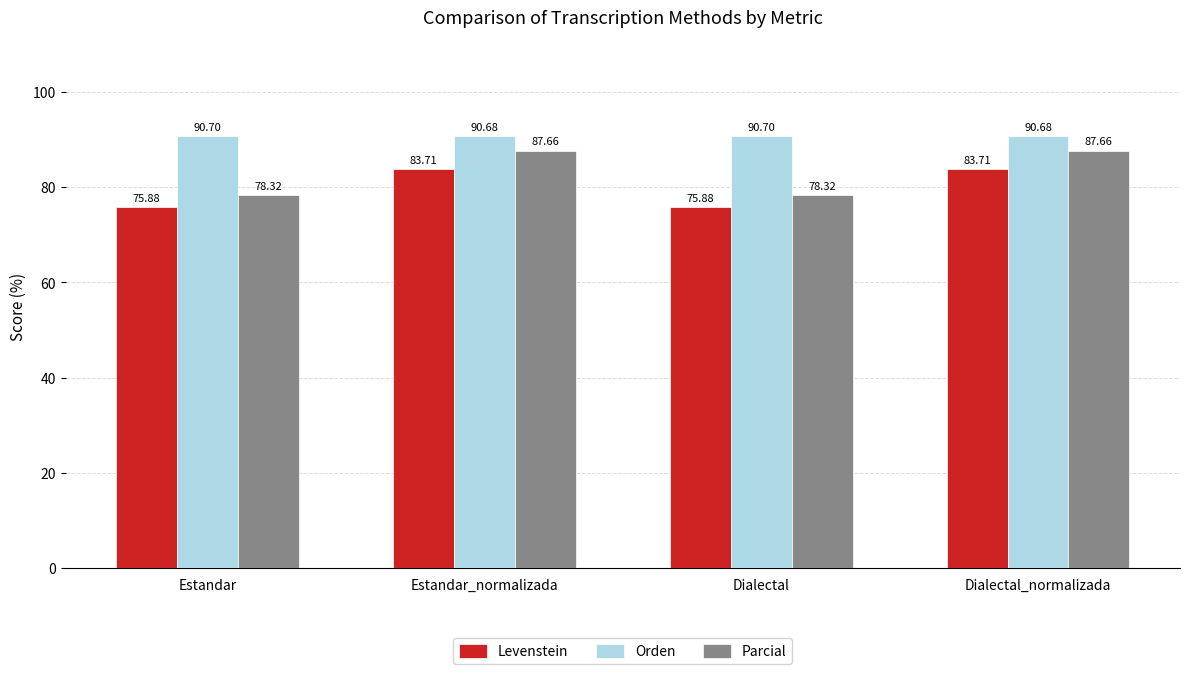

True or false: Levenstein has a value of 53.8 at Estandar_normalizada.

False